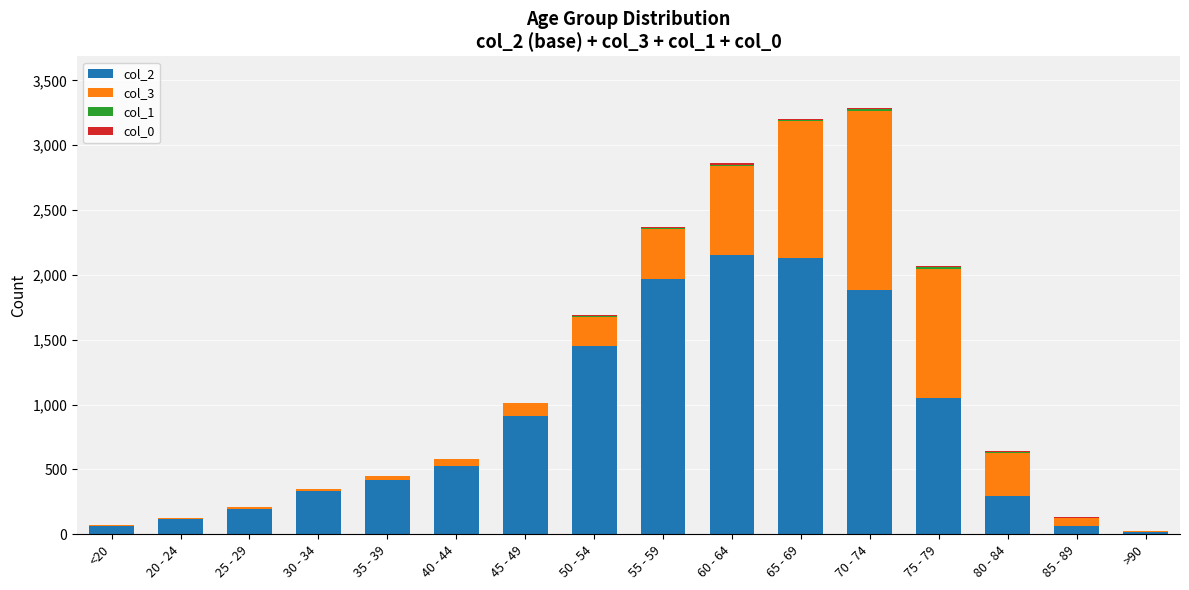

Count the number of data series in this chart.

4